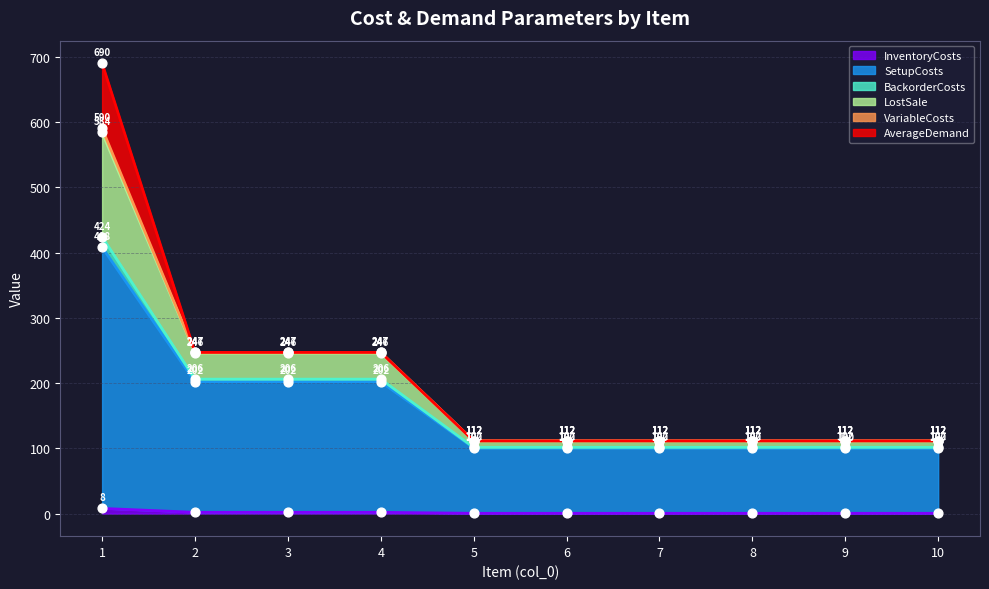

Which series has the widest spread of Y values?

LostSale